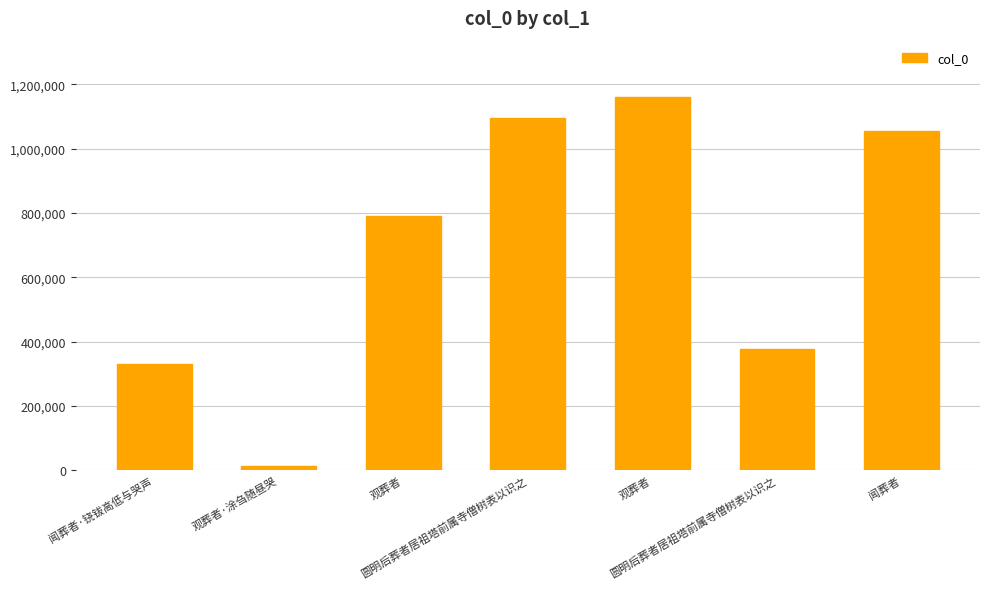

How many bars are there in total?

7